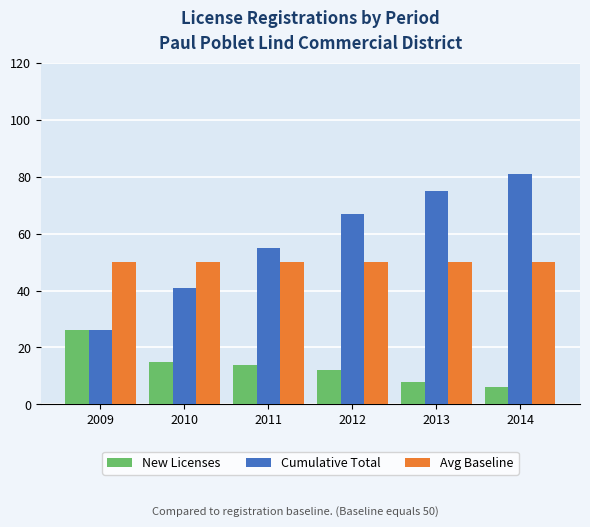

Rank the categories by Cumulative Total value from lowest to highest.

2009, 2010, 2011, 2012, 2013, 2014